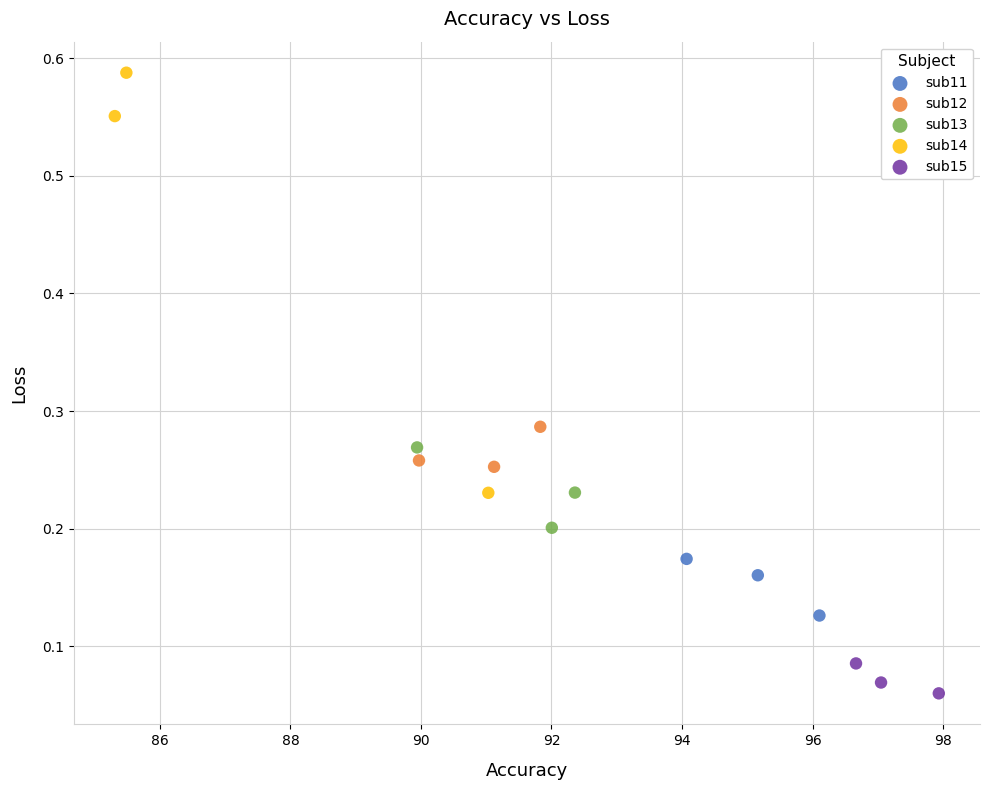

Which series reaches the minimum Y coordinate?

sub15